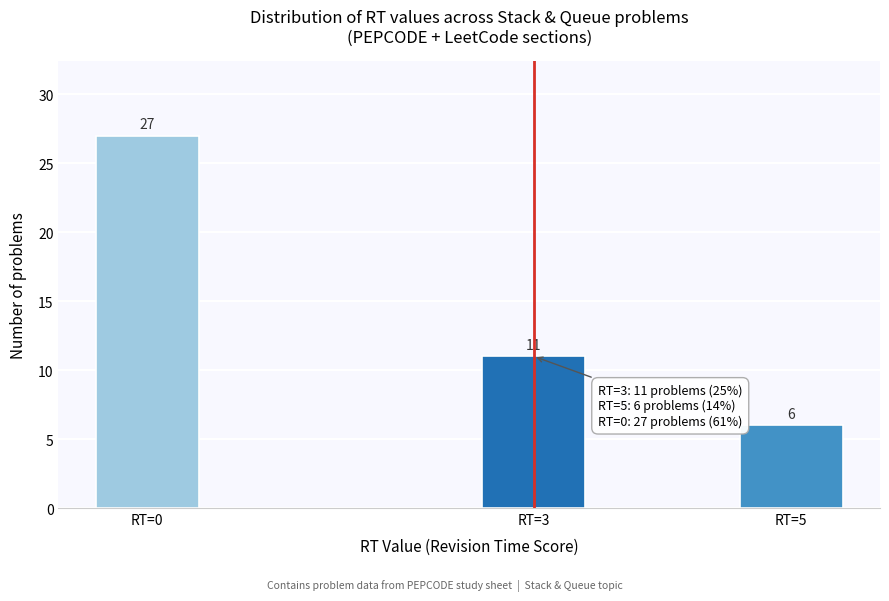

Reading right to left, list all the values displayed in this chart.

RT=5=6	RT=3=11	RT=0=27